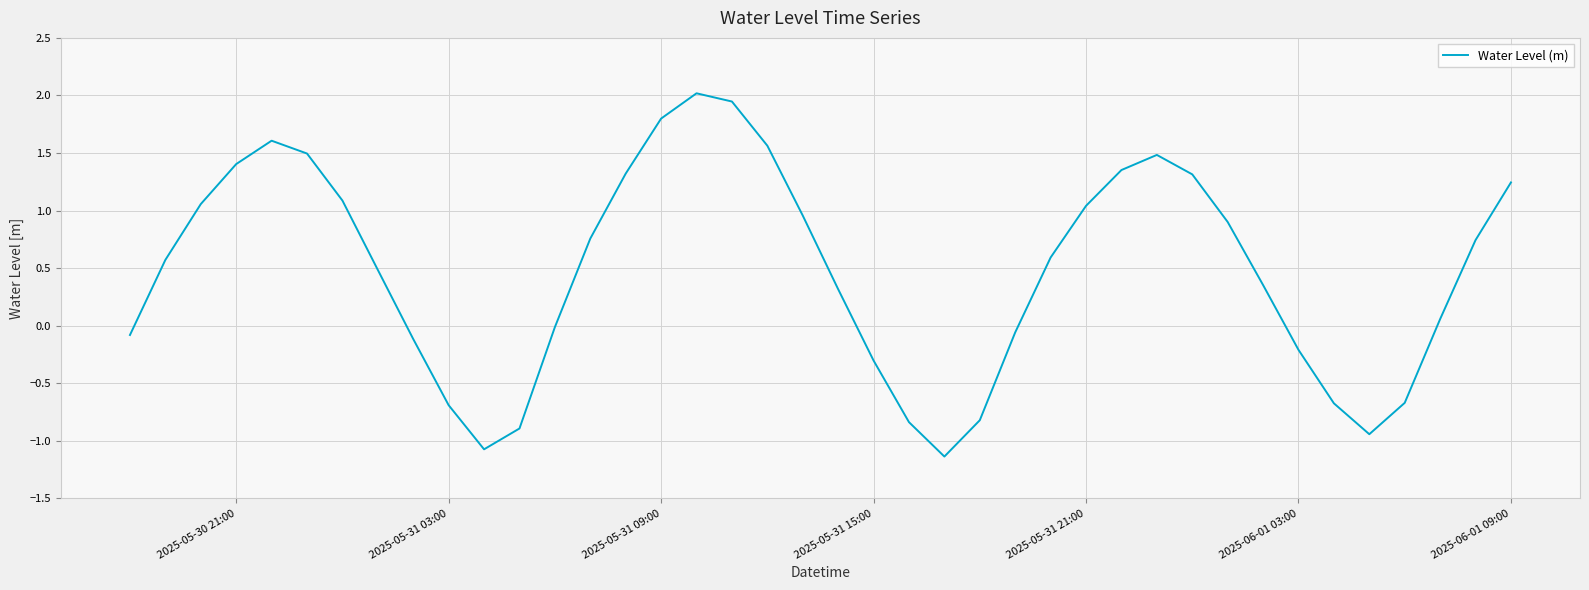

What is the difference between the maximum and minimum values?

3.2